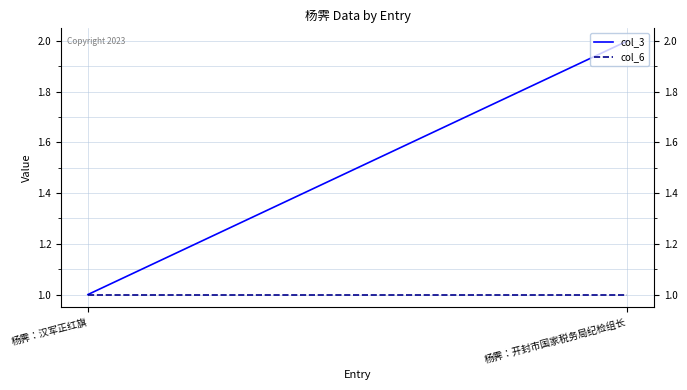

The col_6 series shows 1 at 杨霁：汉军正红旗. True or false?

True